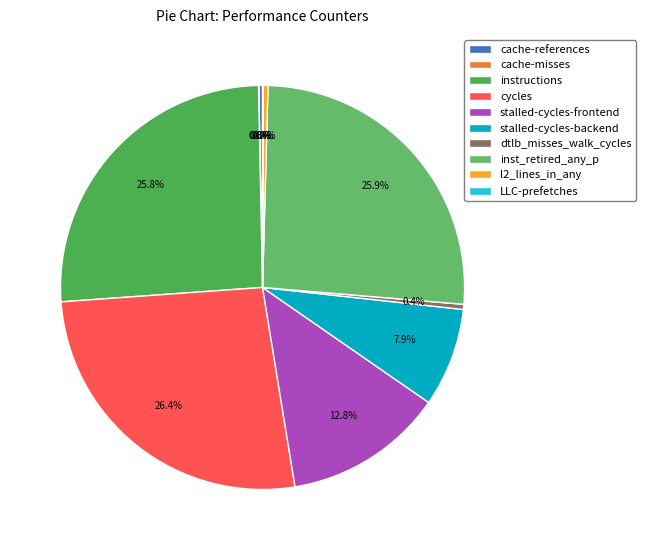

What is the change in value from stalled-cycles-backend to dtlb_misses_walk_cycles?

-2544522750